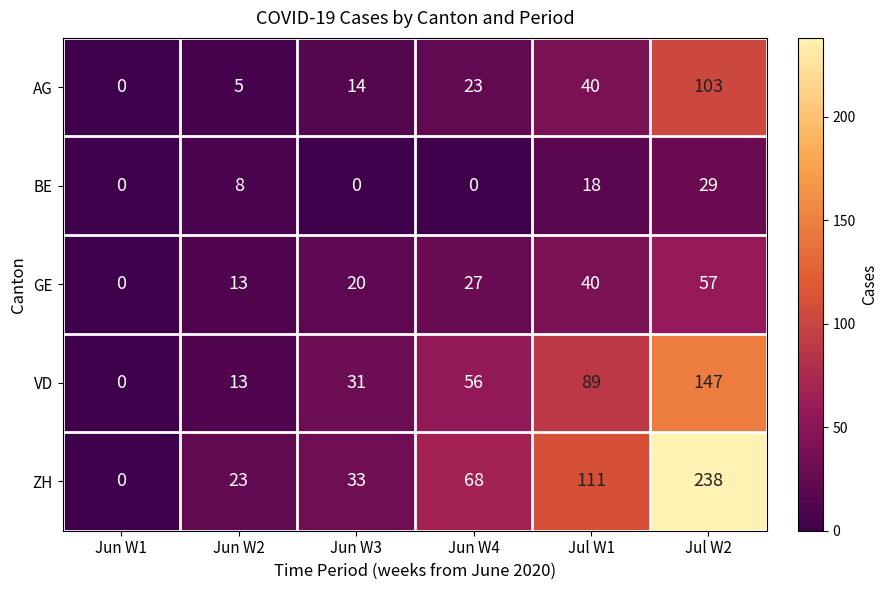

What is the difference between the second highest and minimum values in the BE series?

18